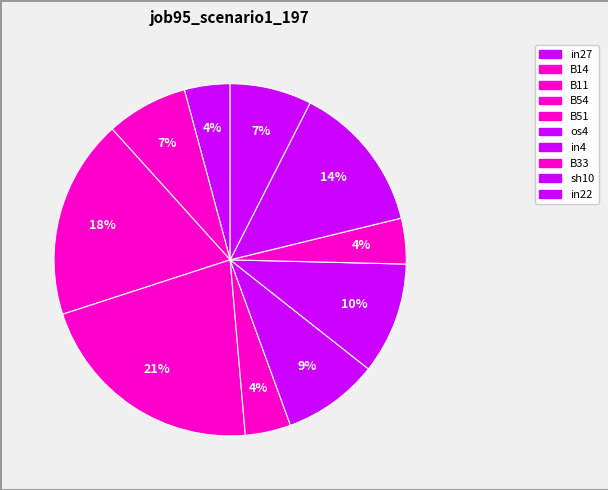

The in4 slice represents 10% of the pie. True or false?

True